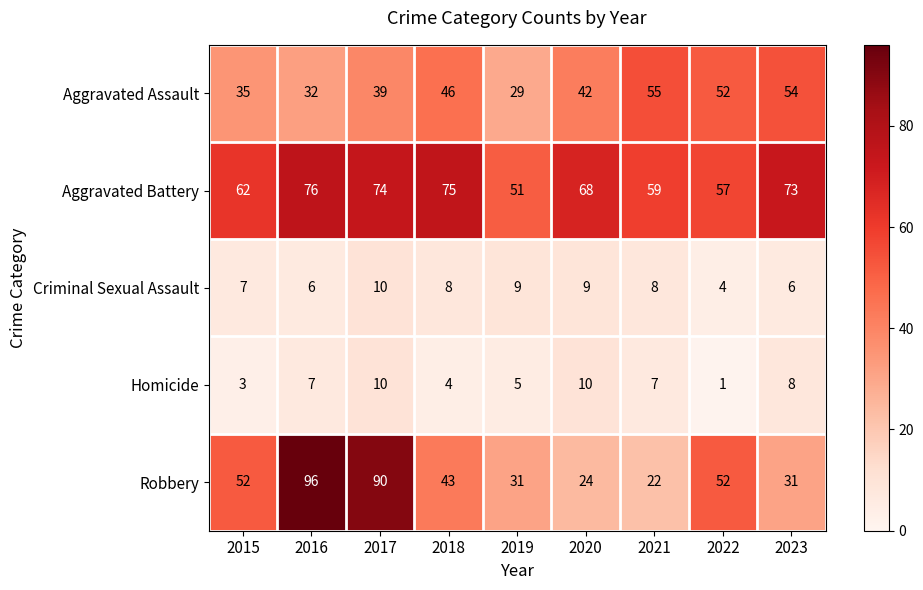

Which category has the lowest value in the Criminal Sexual Assault series?

2022